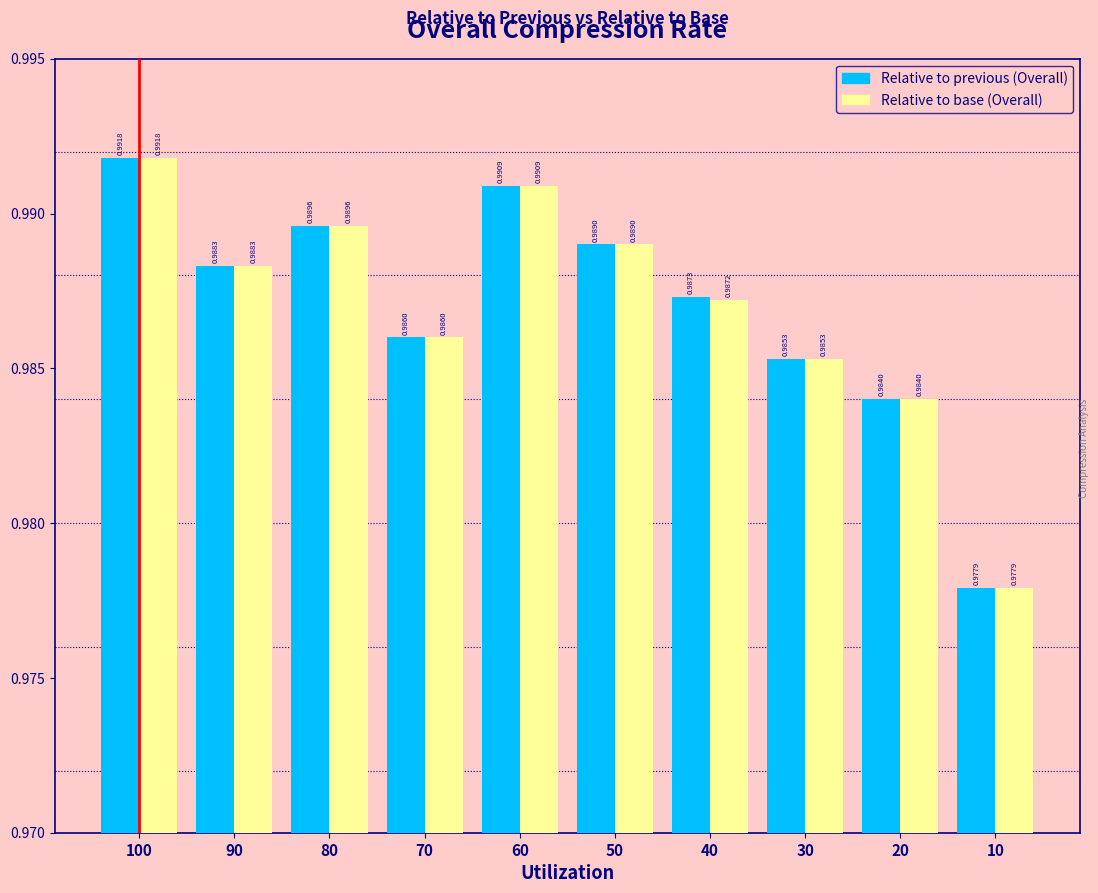

Rank the categories by Relative to base (Overall) value from highest to lowest.

100, 60, 80, 50, 90, 40, 70, 30, 20, 10